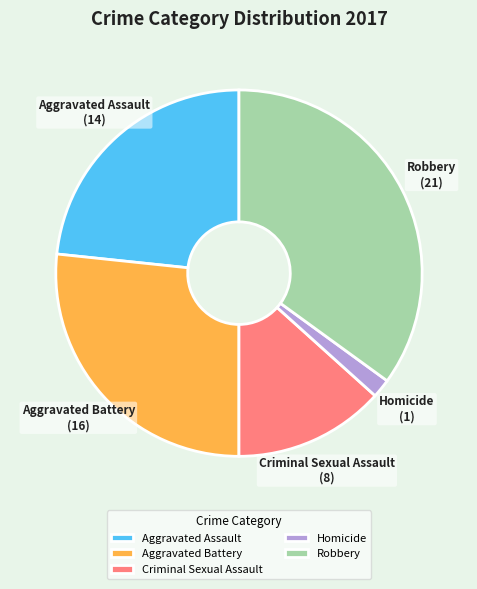

Which slice is the smallest?

Homicide